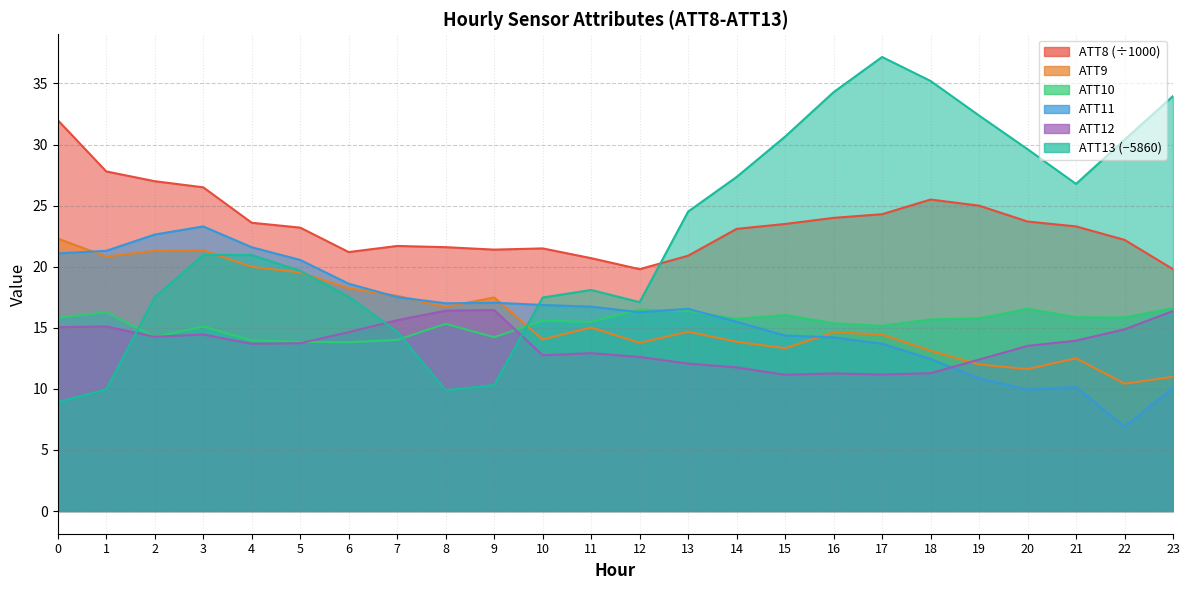

How many times do ATT11 and ATT10 cross each other?

3